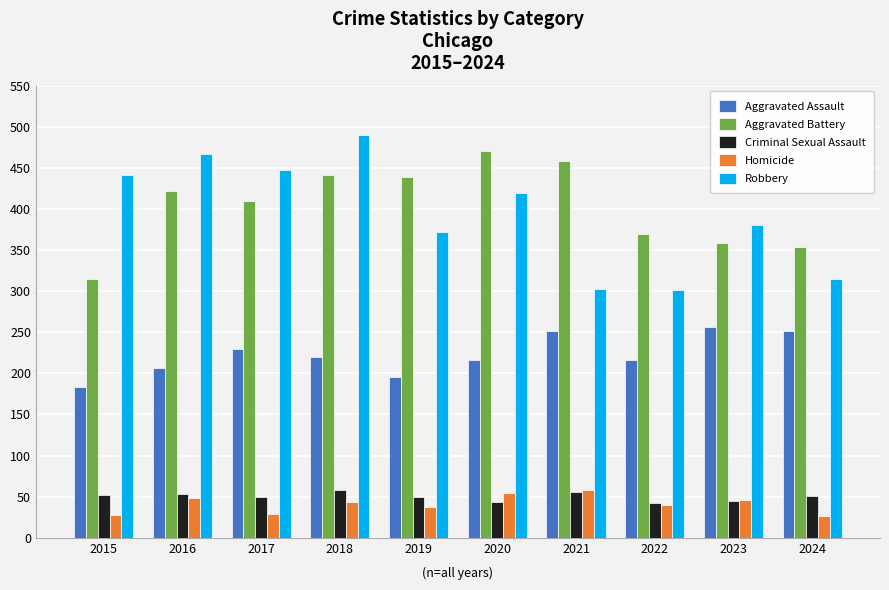

What is the smallest value displayed?

27